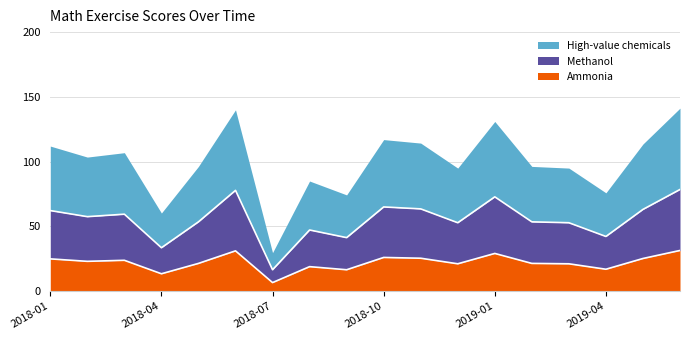

Rank the series at 2019-08 from lowest to highest value.

Ammonia, Methanol, High-value chemicals